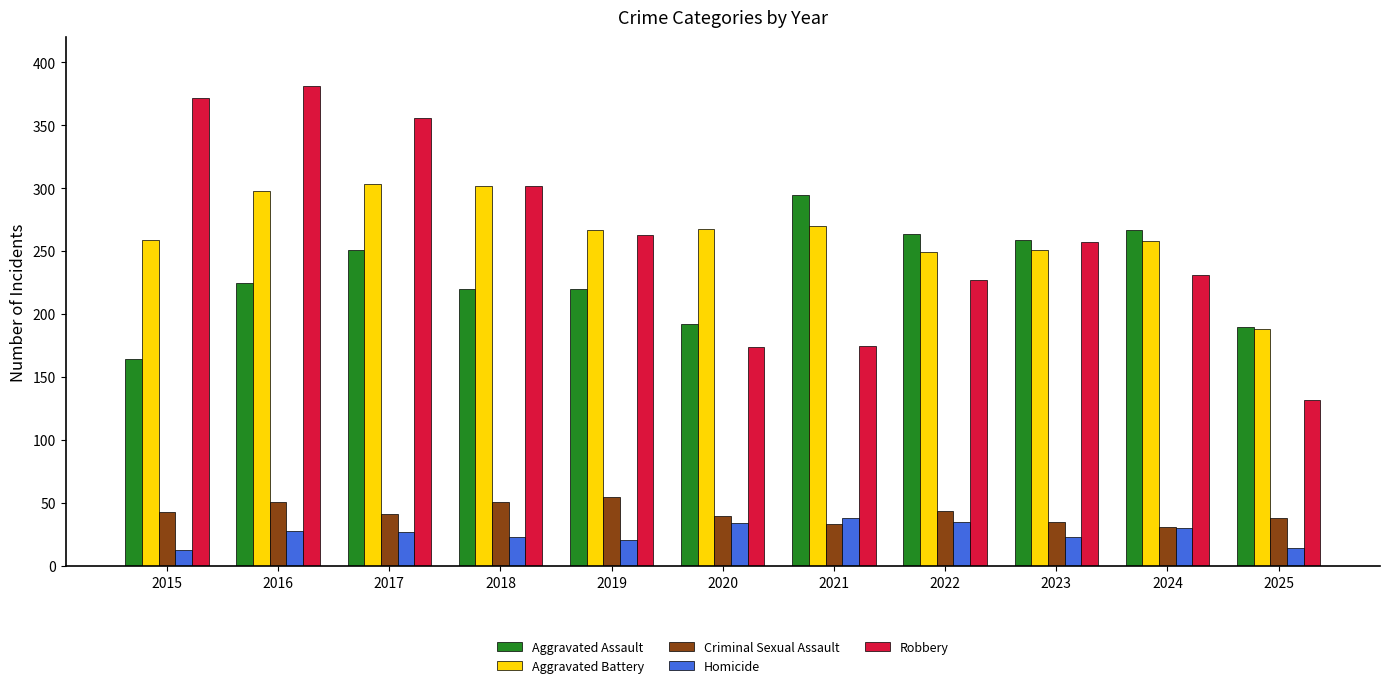

Which series has the largest range (max minus min)?

Robbery